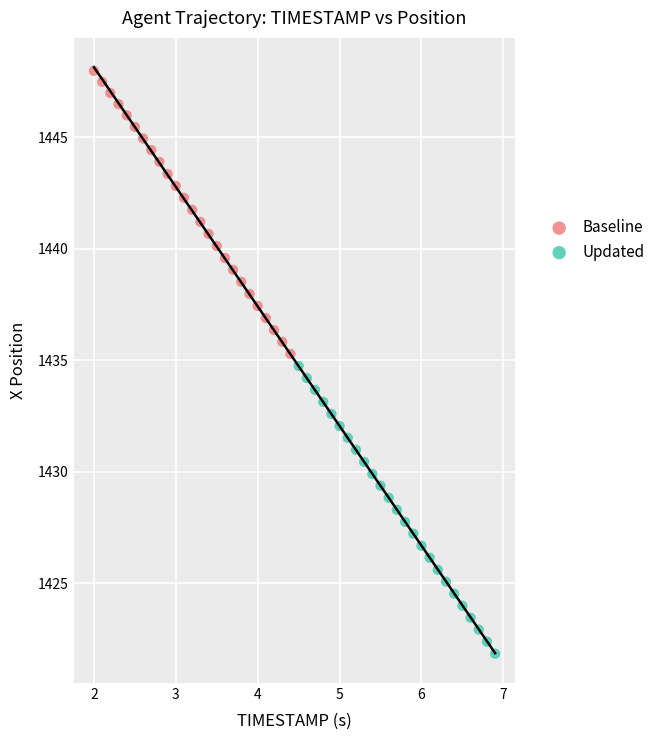

Which series has the widest spread of Y values?

Updated